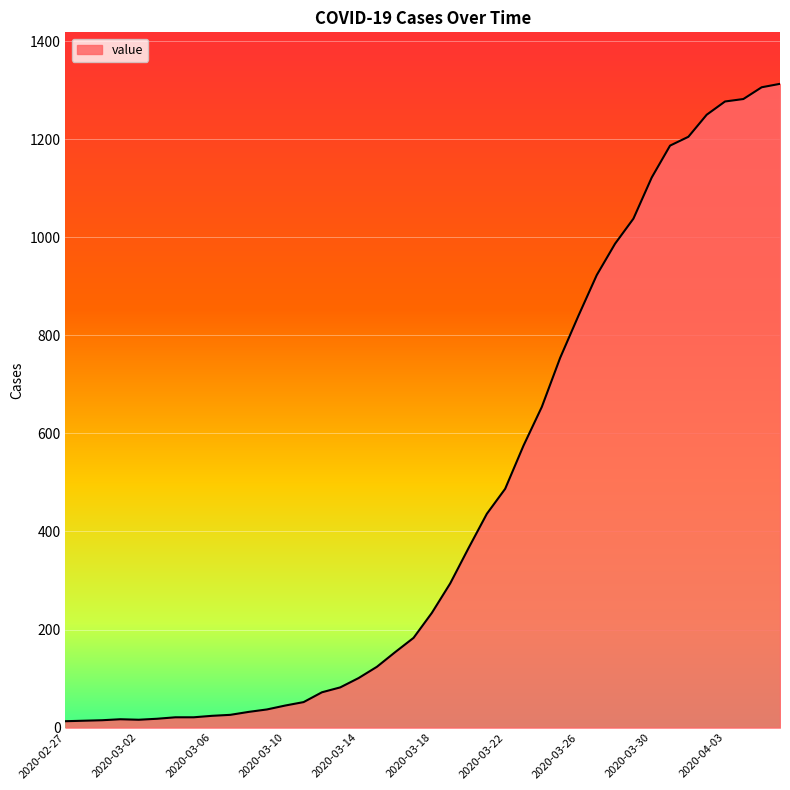

What is the minimum value shown in the chart?

13